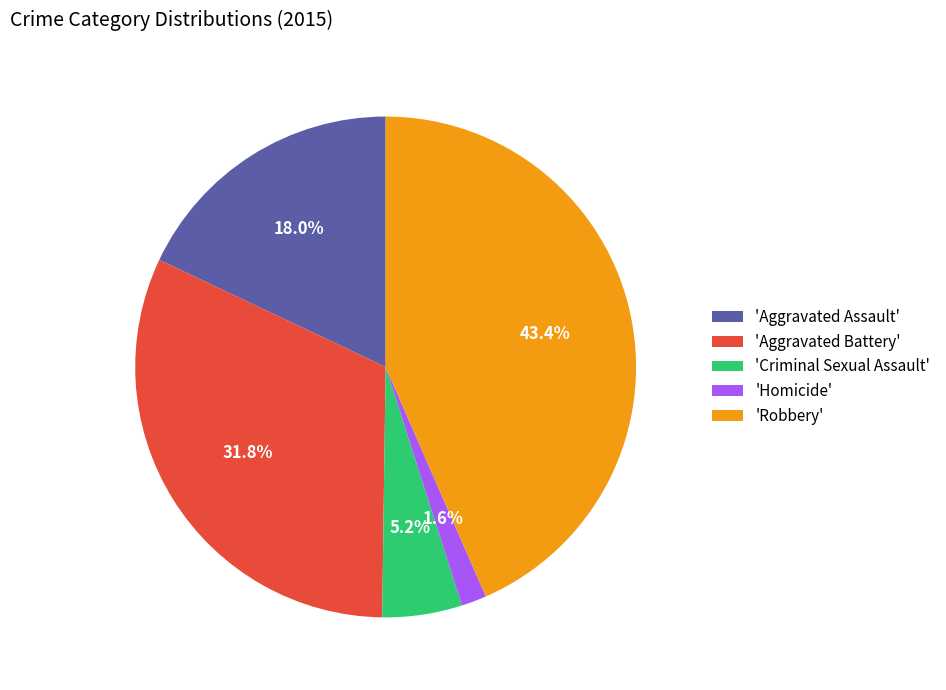

What is the largest slice in the pie chart?

'Robbery'